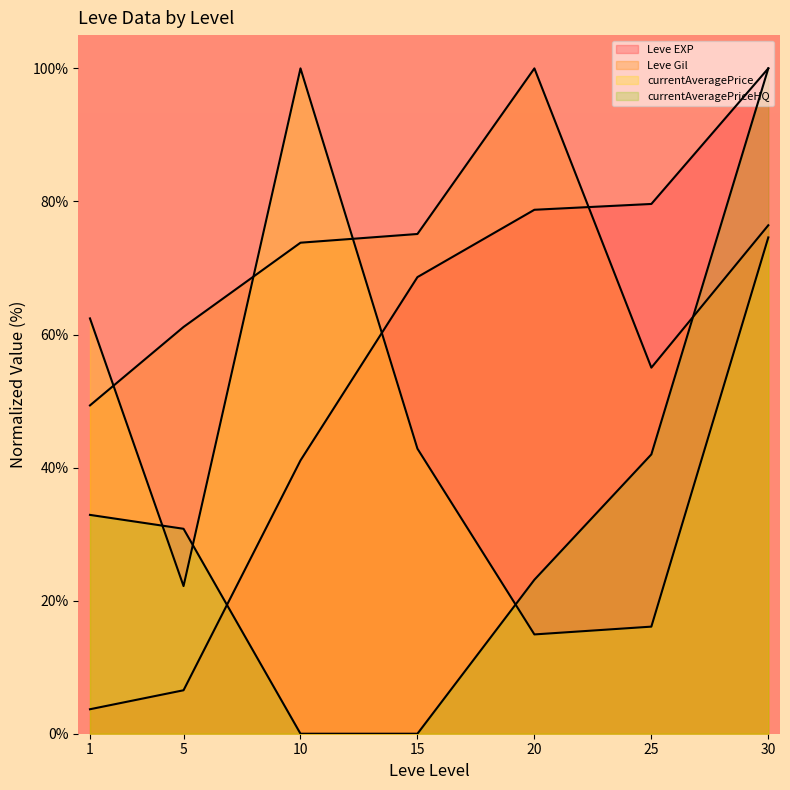

The value of Leve Gil at 1 is 49.3. True or false?

True